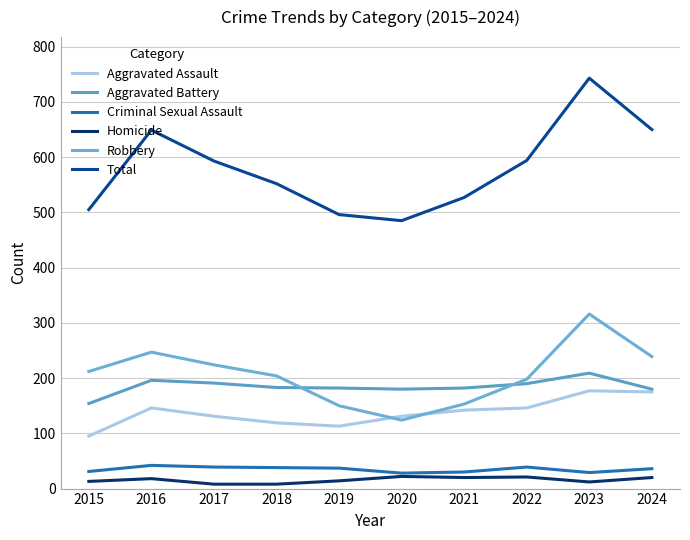

Read the Aggravated Assault value at 2024, to the nearest 10.

180